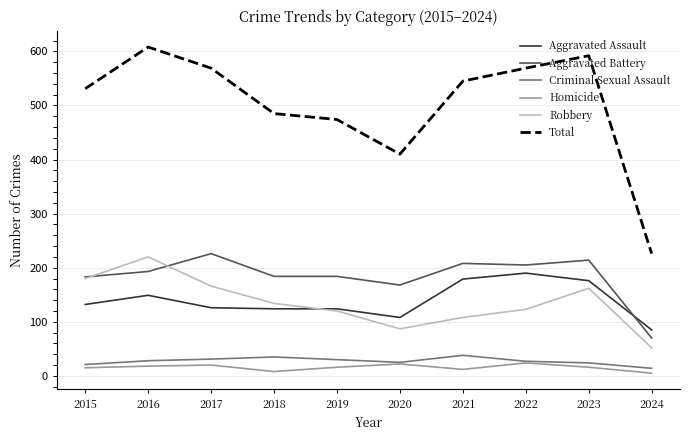

What is the spread (max minus min) of values at 2020?

388